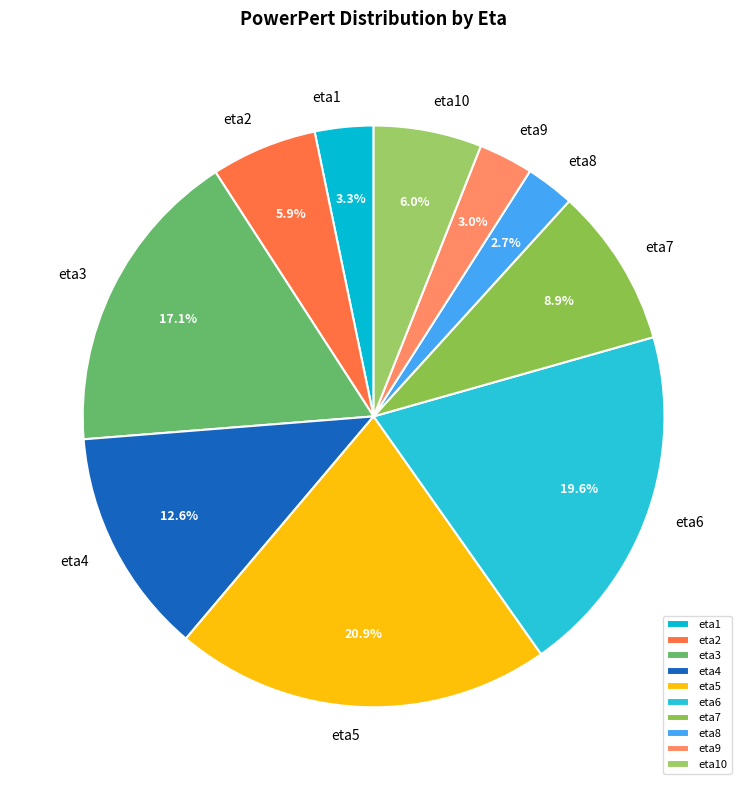

Combined, what portion of the pie is eta4 and eta6?

32.2%